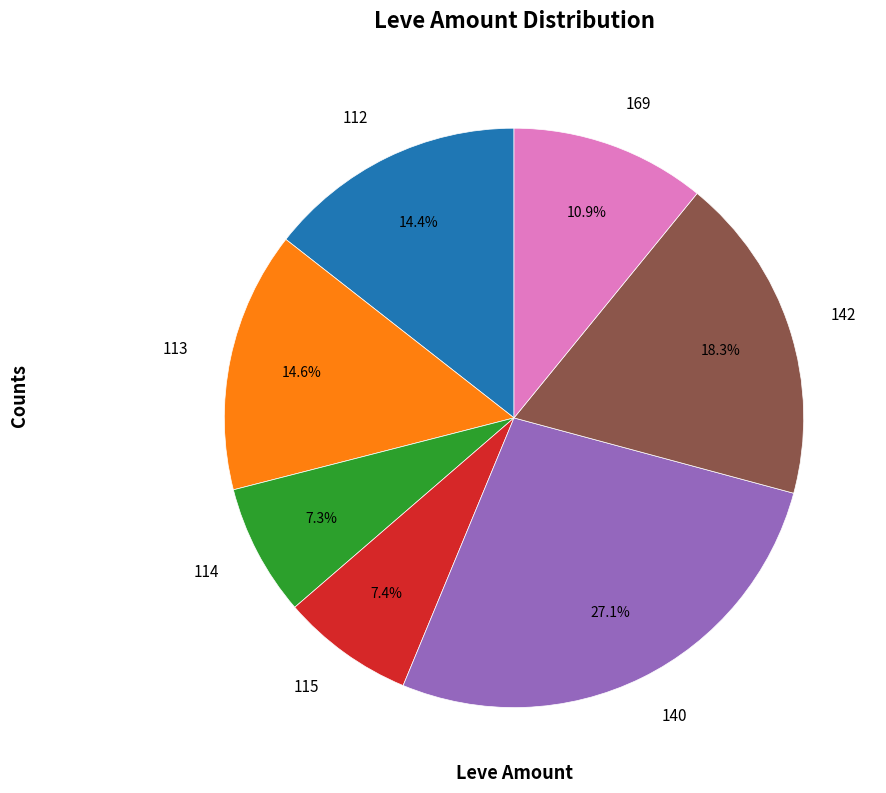

What is the largest slice in the pie chart?

140